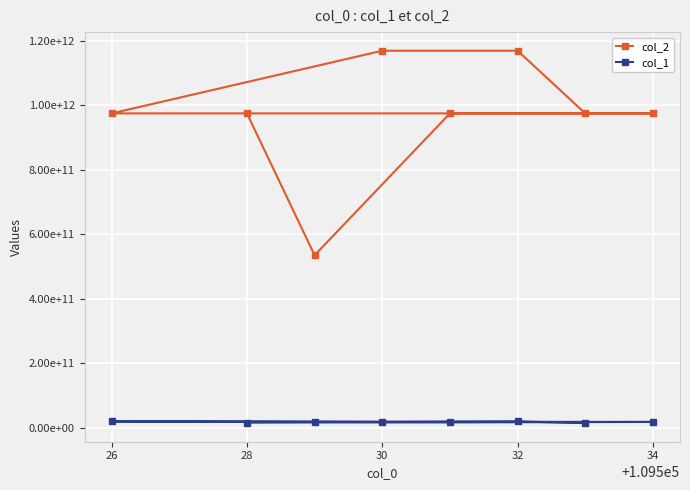

What are all the series names shown in the legend?

col_2, col_1